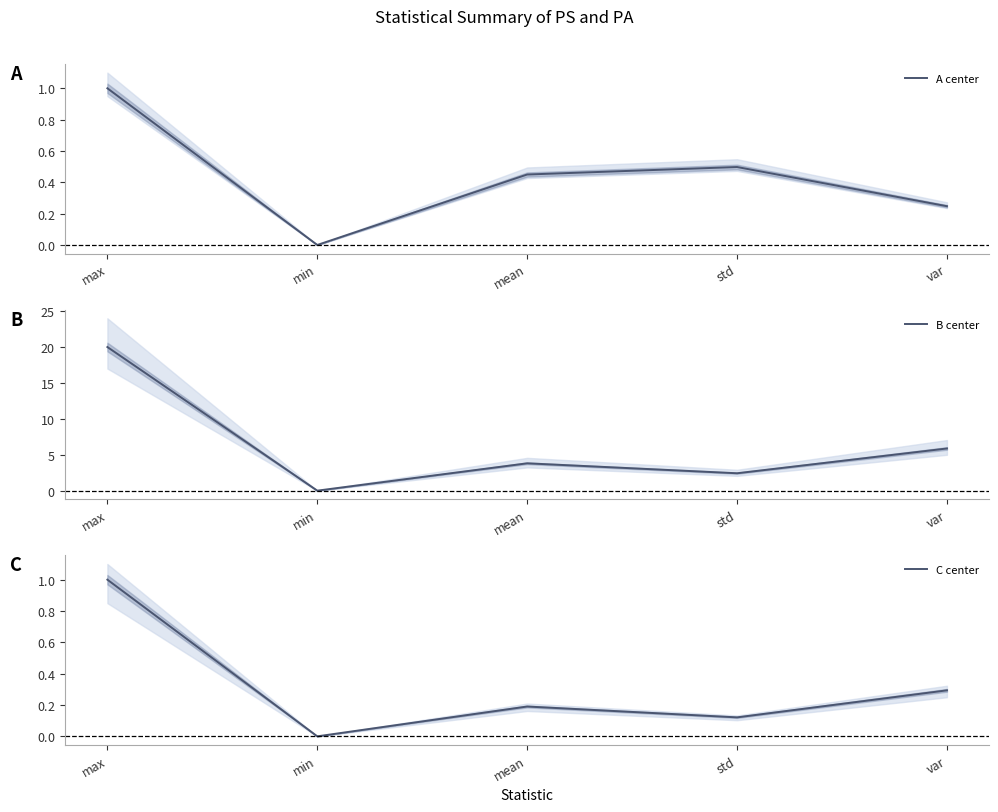

How many interior local valleys does the C center series have?

2